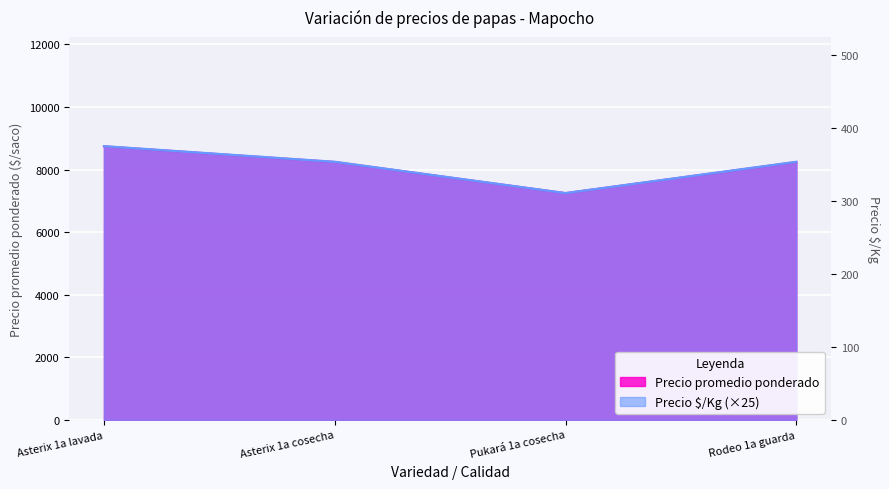

What is the difference between the second highest and minimum values in the Precio promedio ponderado series?

996